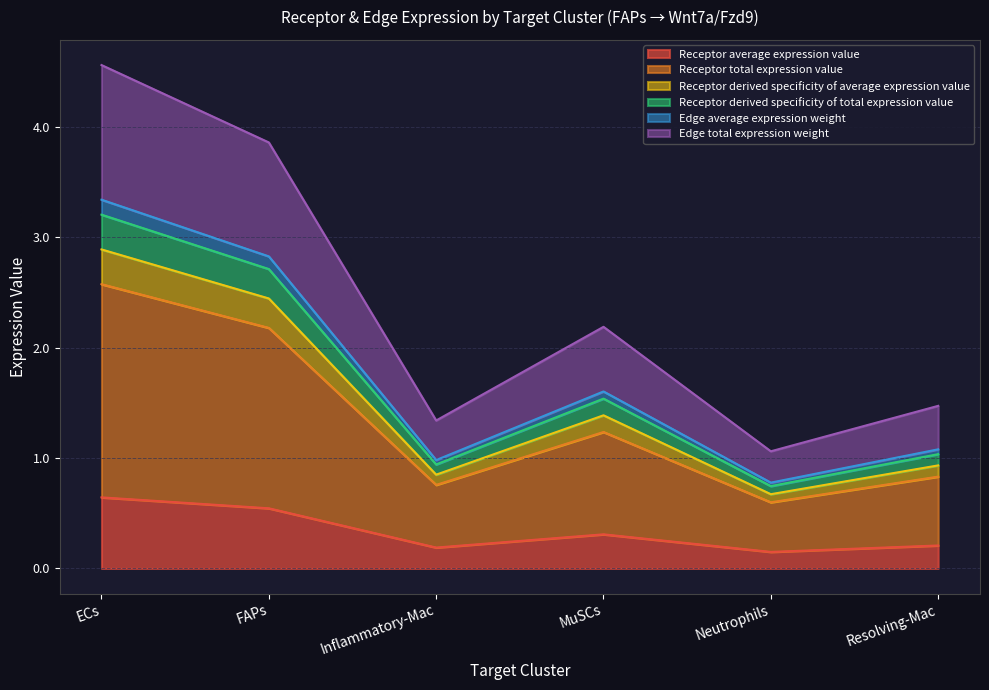

Is it true that Edge total expression weight equals 0.5 at Neutrophils?

False